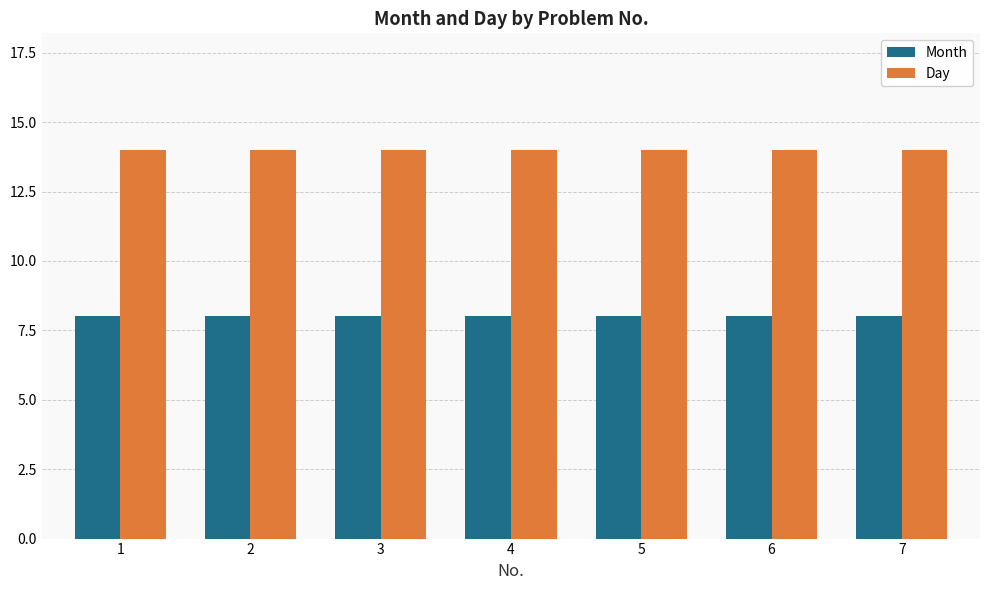

What is the sum of the Day values at 6 and 3?

28